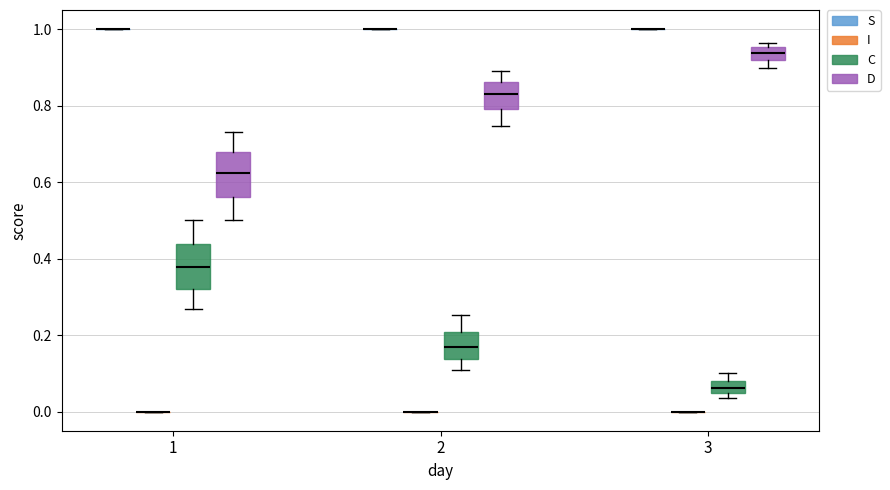

Reading left to right, read every box against the y-axis: the position of its median line, the range the box covers, and the ends of its whiskers. The values are not printed on the chart, so give them approximately, as read against the axis.

1 (S): box collapsed to a line at 1.00, whiskers 1.00 to 1.00
1 (I): box collapsed to a line at 0.00, whiskers 0.00 to 0.00
1 (C): median 0.38, box 0.32 to 0.44, whiskers 0.26 to 0.50
1 (D): median 0.62, box 0.56 to 0.68, whiskers 0.50 to 0.74
2 (S): box collapsed to a line at 1.00, whiskers 1.00 to 1.00
2 (I): box collapsed to a line at 0.00, whiskers 0.00 to 0.00
2 (C): median 0.16, box 0.14 to 0.20, whiskers 0.12 to 0.26
2 (D): median 0.84, box 0.80 to 0.86, whiskers 0.74 to 0.88
3 (S): box collapsed to a line at 1.00, whiskers 1.00 to 1.00
3 (I): box collapsed to a line at 0.00, whiskers 0.00 to 0.00
3 (C): median 0.06, box 0.04 to 0.08, whiskers 0.04 (just below the box's lower edge) to 0.10
3 (D): median 0.94, box 0.92 to 0.96, whiskers 0.90 to 0.96 (just above the box's upper edge)